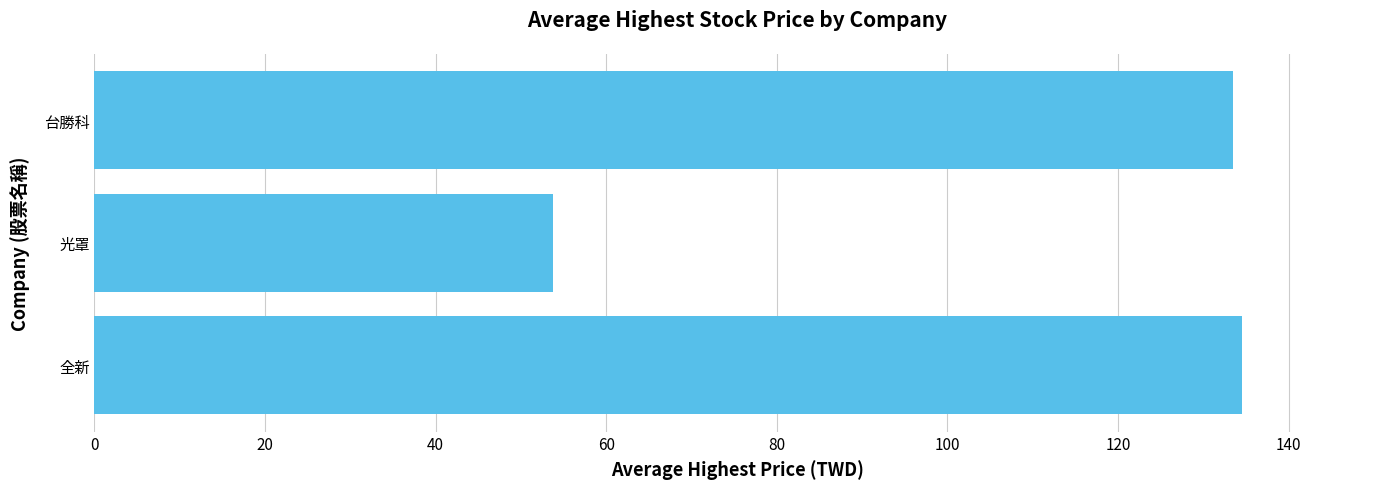

True or false: the data shows 85.6 at 光罩.

False